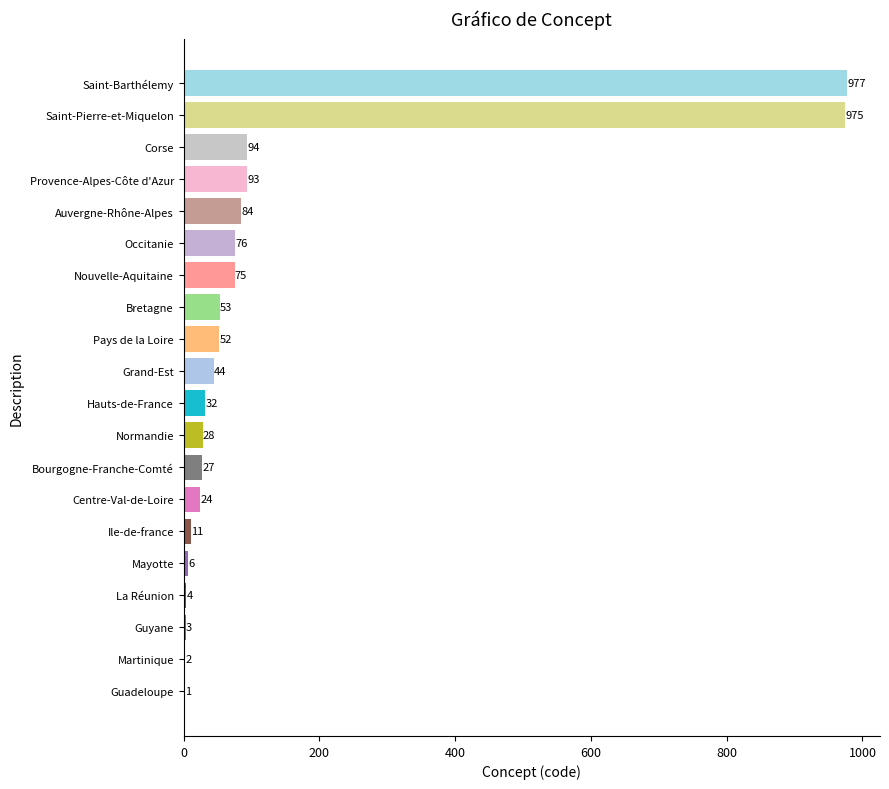

At which label is the value closest to 489?

Corse